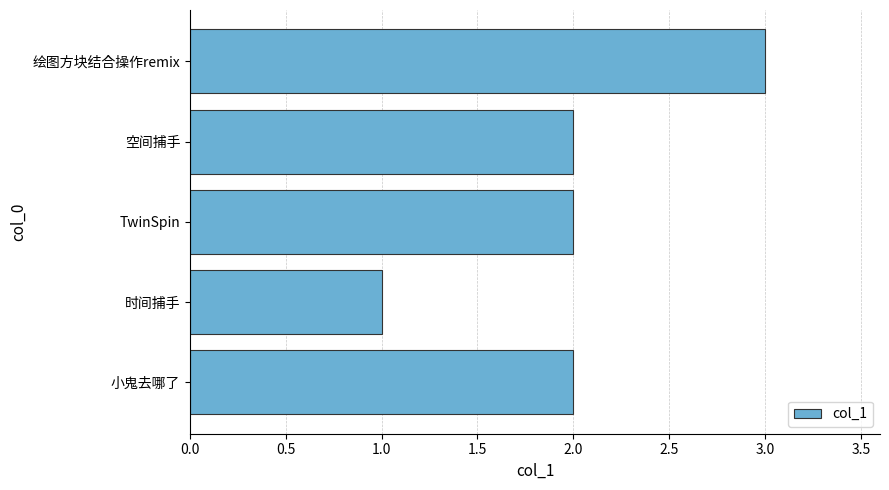

The chart shows a value of 4 at 小鬼去哪了. True or false?

False